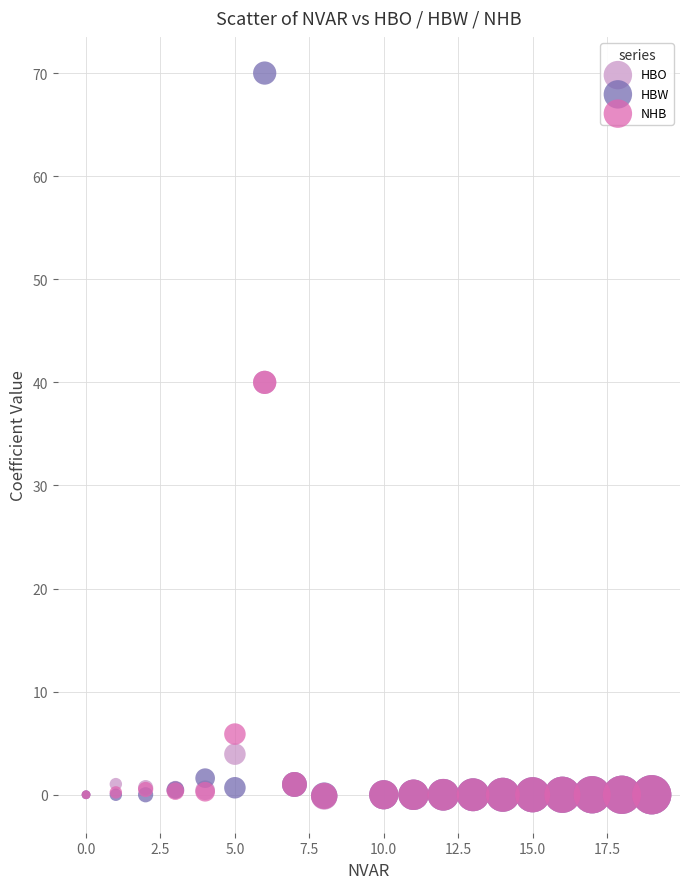

Which series contains the highest Y value?

HBW